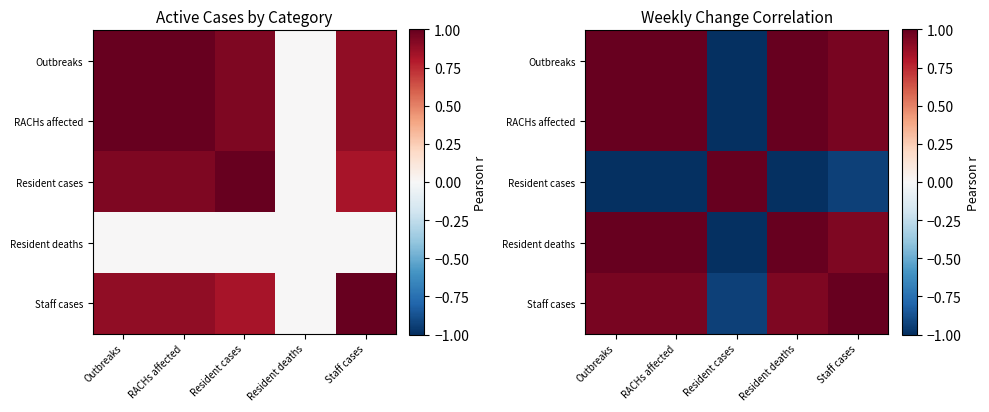

Which category has the highest value in the Resident cases series?

Resident cases